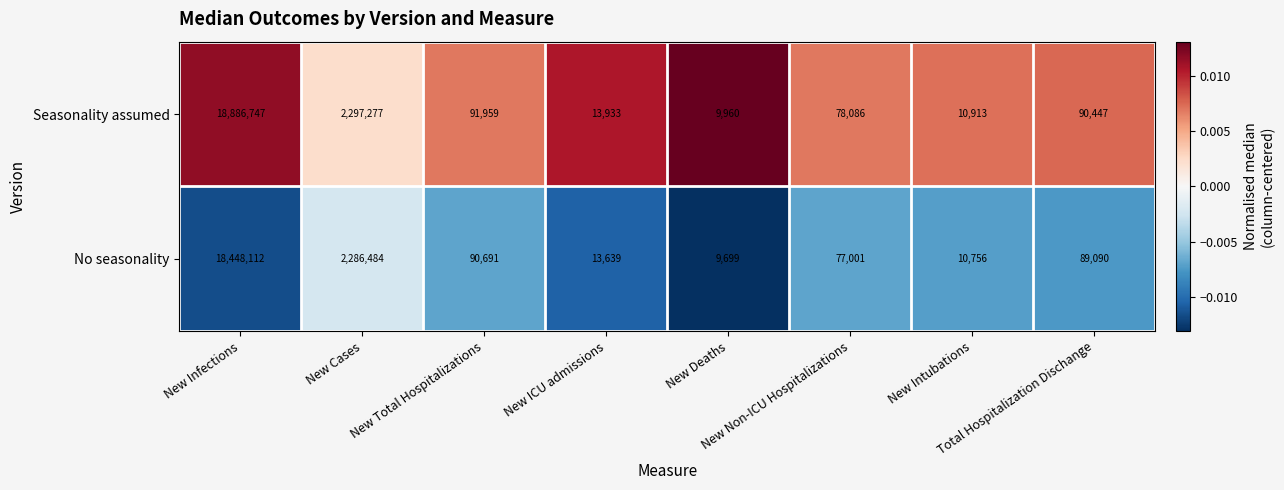

List the series in order of their peak value, lowest first.

No seasonality, Seasonality assumed